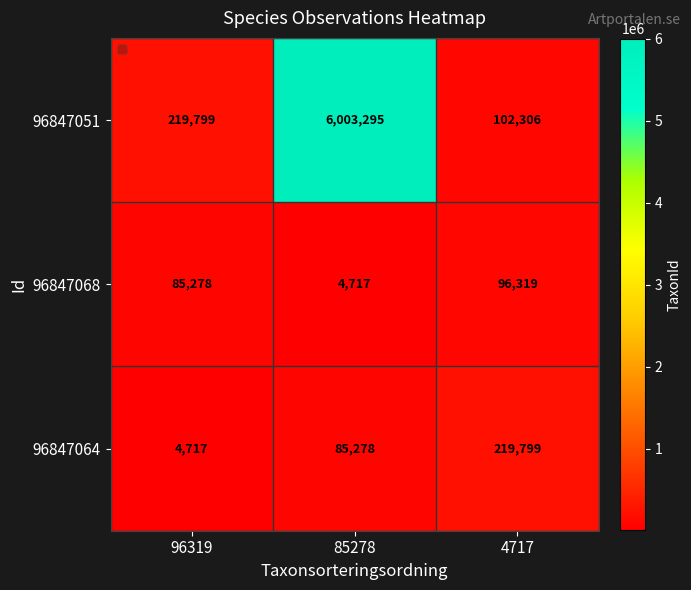

What is the sum of all 96847064 values?

309794